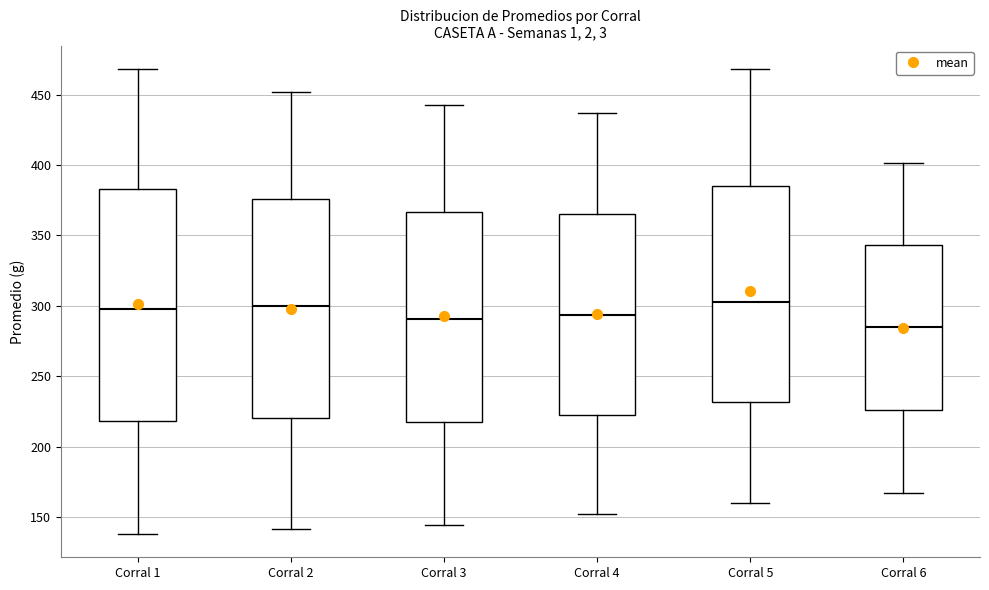

Where is the lower edge of the box for Corral 4 on the y-axis? The values are not printed on the chart, so give them approximately, as read against the axis.

225